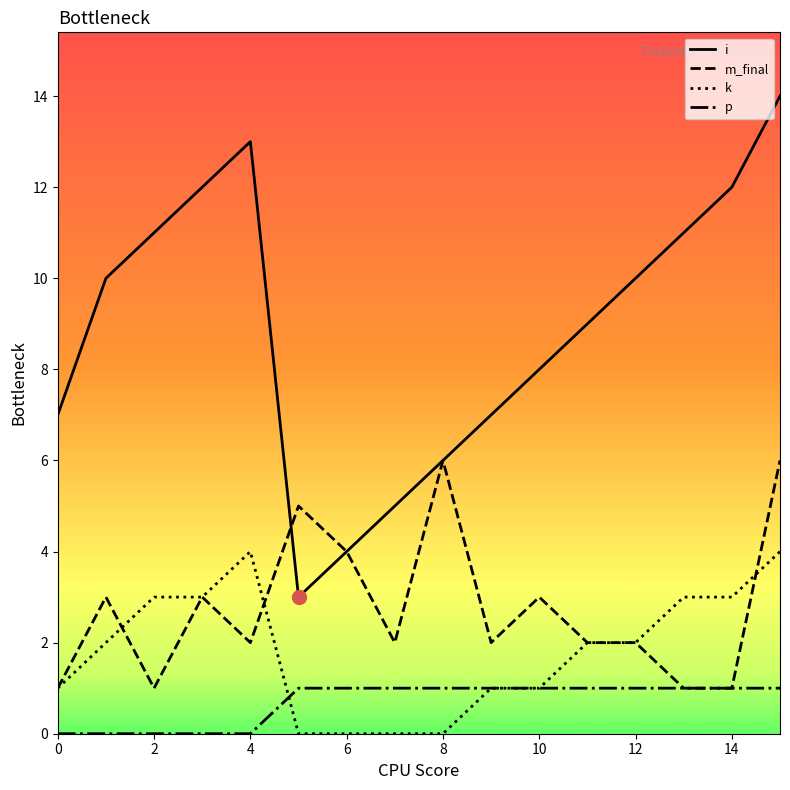

How many interior local valleys does the i series have?

1